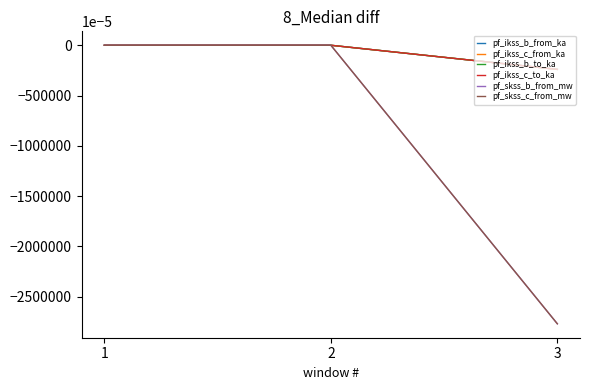

Does the chart have visible grid lines?

No